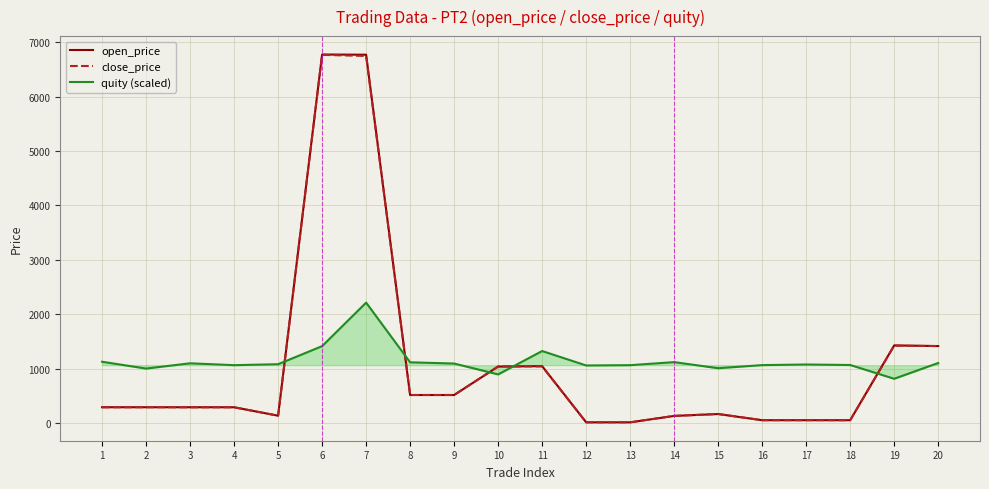

The value of open_price at 10 is 445.8. True or false?

False